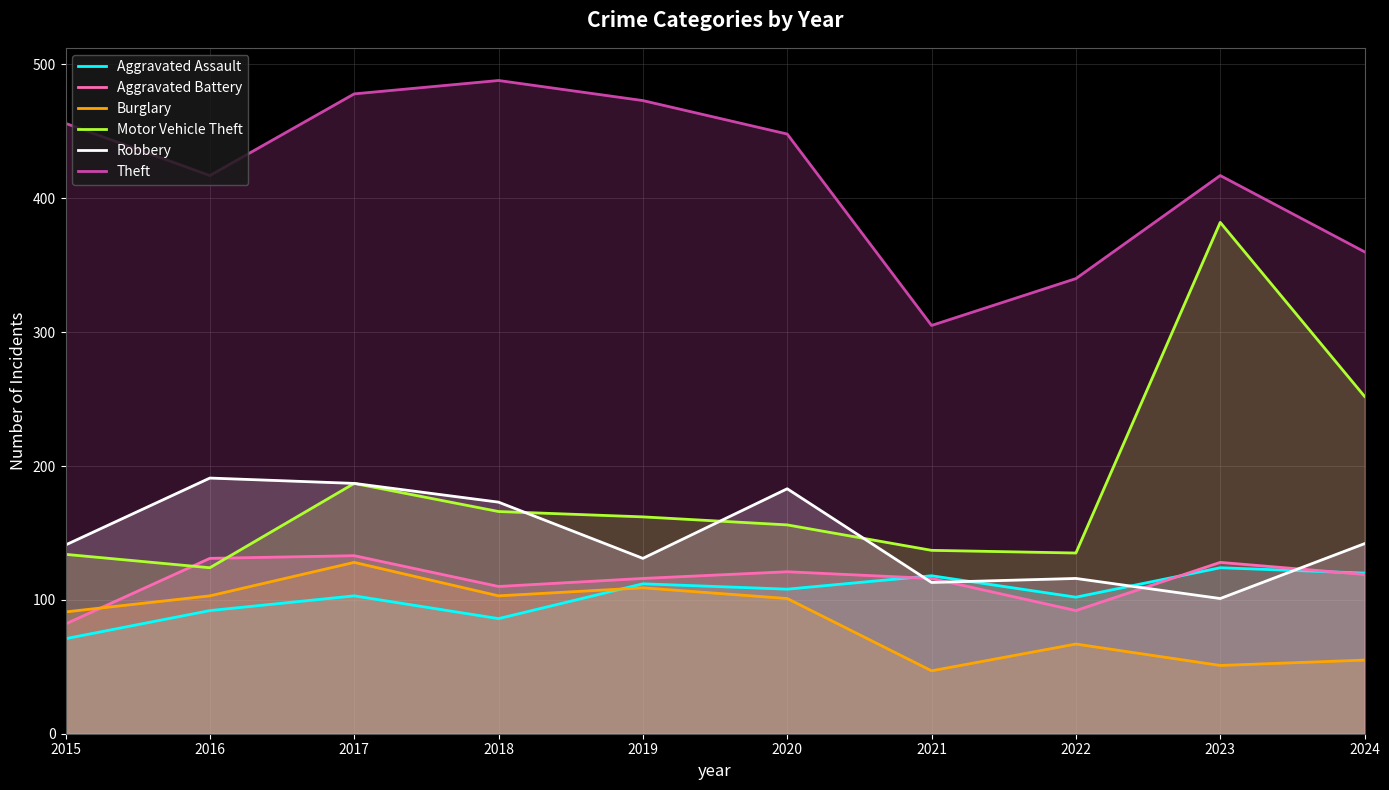

Between 2023 and 2022, which is larger?

2023